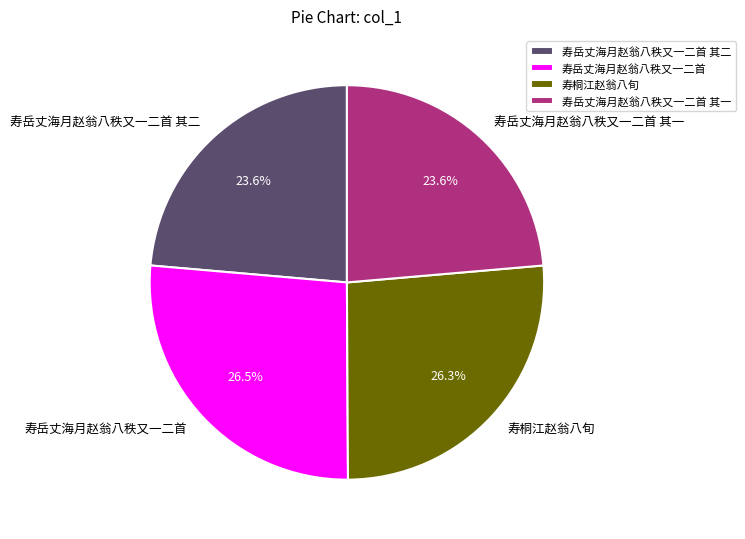

Is there a majority slice in this chart?

No